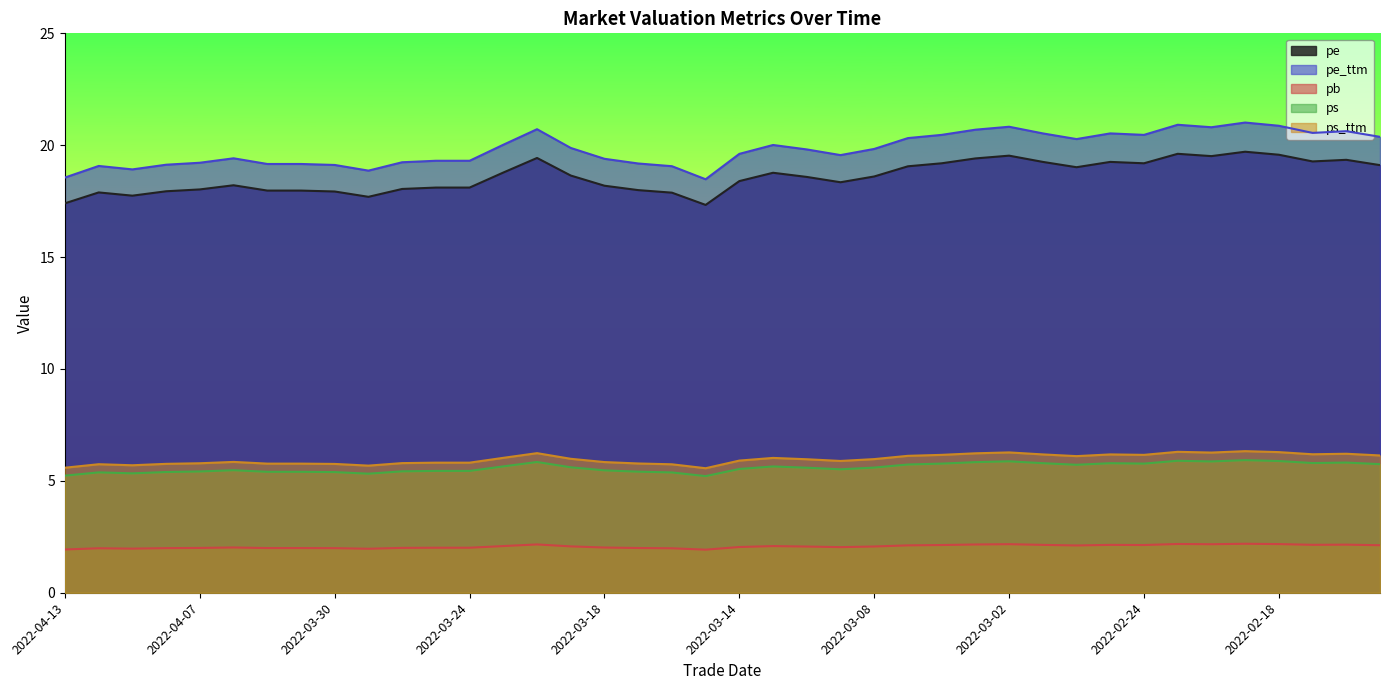

Reading left to right, list all the values displayed in this chart.

pe: 17.4	17.9	17.7	17.9	18.0	18.2	18.0	18.0	17.9	17.7	18.0	18.1	18.1	18.8	19.4	18.6	18.2	18.0	17.9	17.3	18.4	18.8	18.6	18.3	18.6	19.1	19.2	19.4	19.5	19.3	19.0	19.3	19.2	19.6	19.5	19.7	19.6	19.3	19.3	19.1
pe_ttm: 18.6	19.1	18.9	19.1	19.2	19.4	19.2	19.2	19.1	18.9	19.2	19.3	19.3	20.0	20.7	19.9	19.4	19.2	19.1	18.5	19.6	20.0	19.8	19.6	19.8	20.3	20.5	20.7	20.8	20.5	20.3	20.5	20.5	20.9	20.8	21.0	20.9	20.6	20.6	20.4
pb: 1.9	2.0	2.0	2.0	2.0	2.0	2.0	2.0	2.0	2.0	2.0	2.0	2.0	2.1	2.2	2.1	2.0	2.0	2.0	1.9	2.0	2.1	2.1	2.0	2.1	2.1	2.1	2.2	2.2	2.1	2.1	2.1	2.1	2.2	2.2	2.2	2.2	2.1	2.1	2.1
ps: 5.2	5.4	5.3	5.4	5.4	5.5	5.4	5.4	5.4	5.3	5.4	5.4	5.4	5.6	5.8	5.6	5.5	5.4	5.4	5.2	5.5	5.6	5.6	5.5	5.6	5.7	5.8	5.8	5.9	5.8	5.7	5.8	5.8	5.9	5.9	5.9	5.9	5.8	5.8	5.7
ps_ttm: 5.6	5.7	5.7	5.8	5.8	5.8	5.8	5.8	5.8	5.7	5.8	5.8	5.8	6.0	6.2	6.0	5.8	5.8	5.7	5.6	5.9	6.0	6.0	5.9	6.0	6.1	6.2	6.2	6.3	6.2	6.1	6.2	6.2	6.3	6.3	6.3	6.3	6.2	6.2	6.1